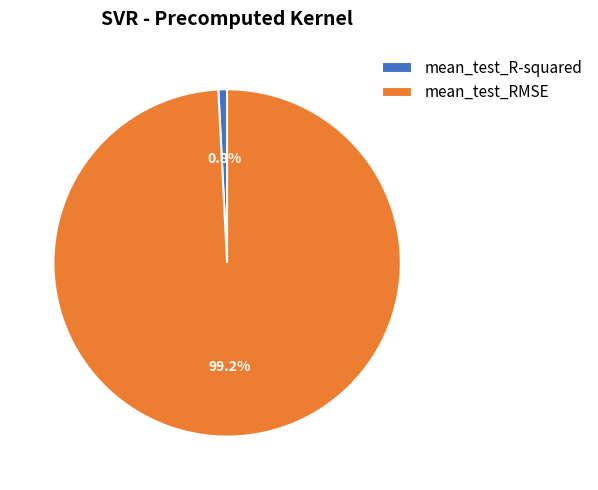

Count the number of slices in the pie.

2